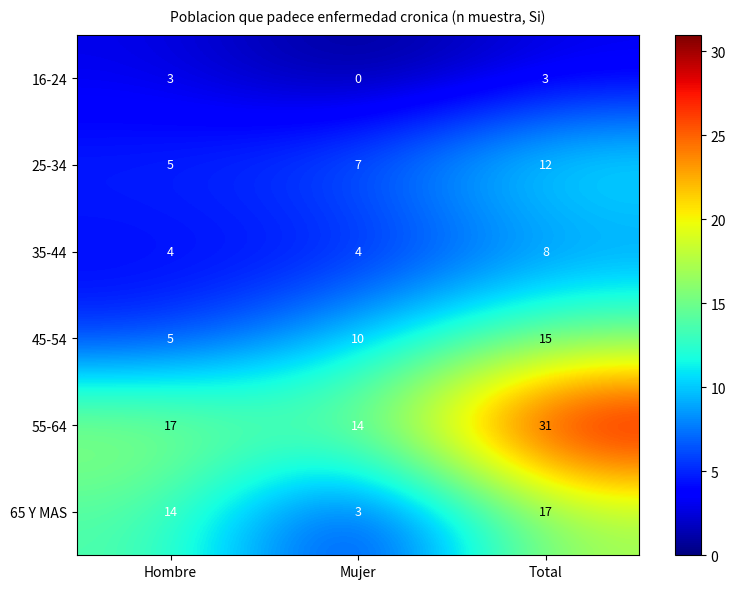

Reading left to right, extract all data points from this chart.

16-24: Hombre=3	Mujer=0	Total=3
25-34: Hombre=5	Mujer=7	Total=12
35-44: Hombre=4	Mujer=4	Total=8
45-54: Hombre=5	Mujer=10	Total=15
55-64: Hombre=17	Mujer=14	Total=31
65 Y MAS: Hombre=14	Mujer=3	Total=17